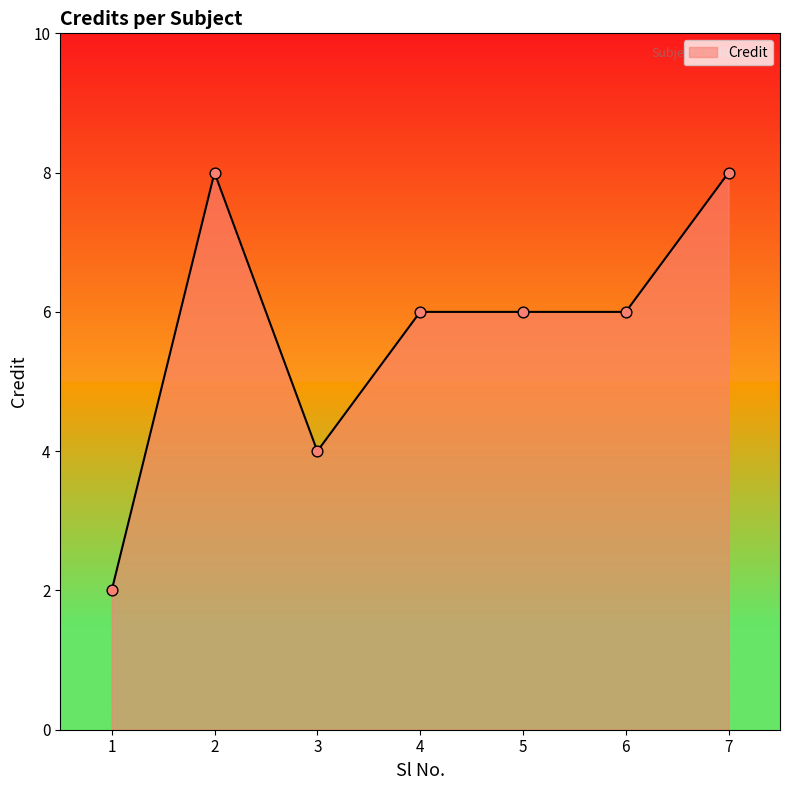

Between 4 and 7, which is larger?

7